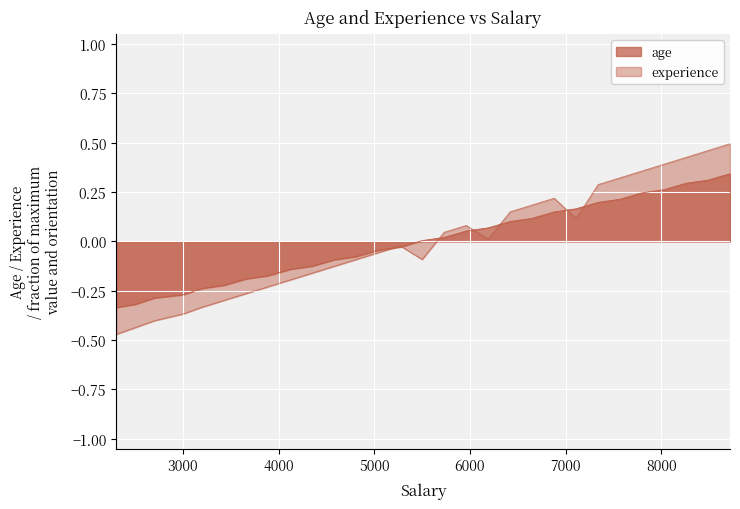

At which category does experience reach its first local valley?

5500